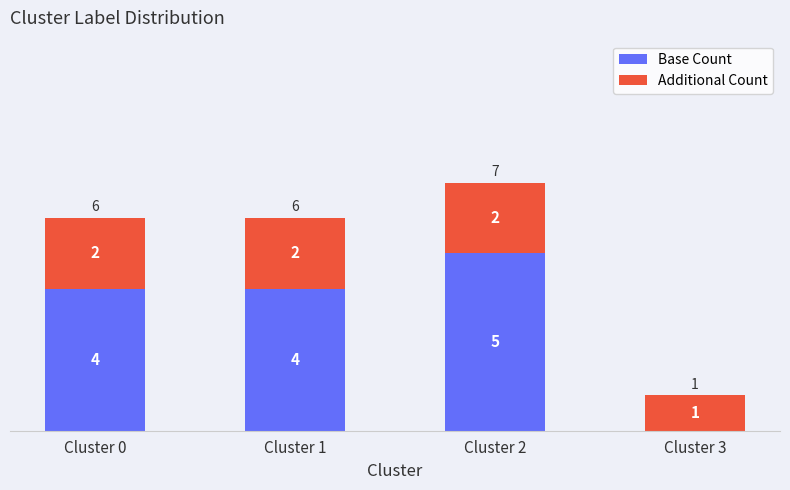

What is the total value across all series at Cluster 2?

7